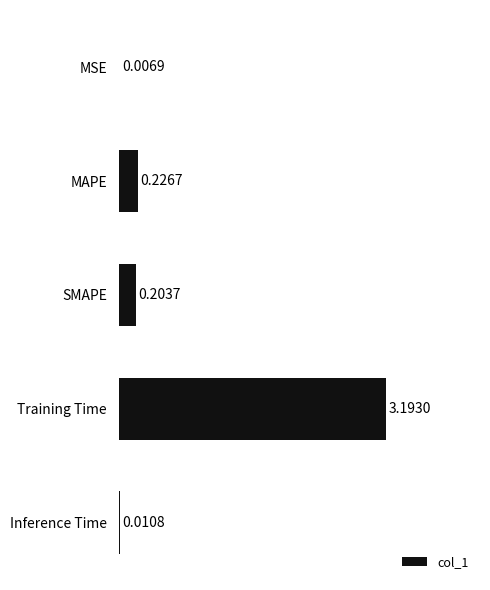

Which has a higher value, MSE or SMAPE?

SMAPE